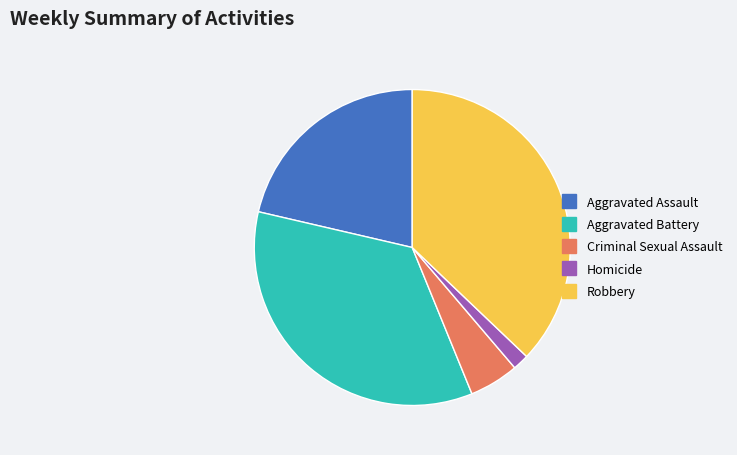

Does Robbery account for over 50% of the chart?

No